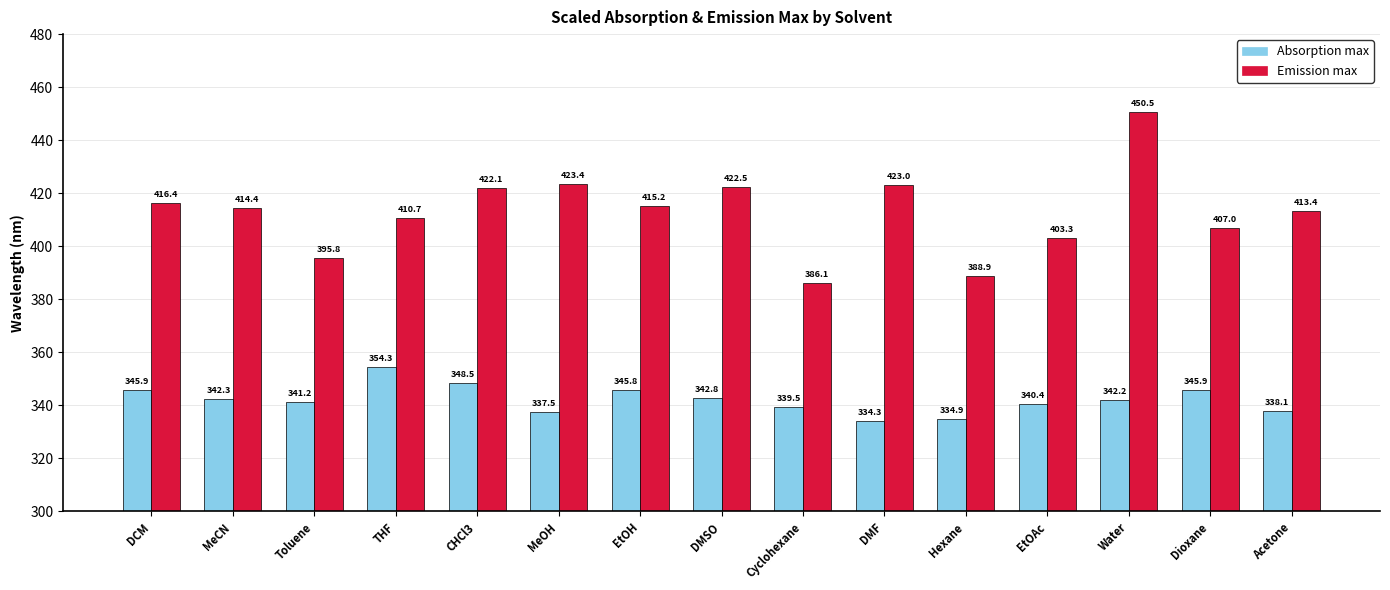

What is the spread (max minus min) of values at DMSO?

79.7